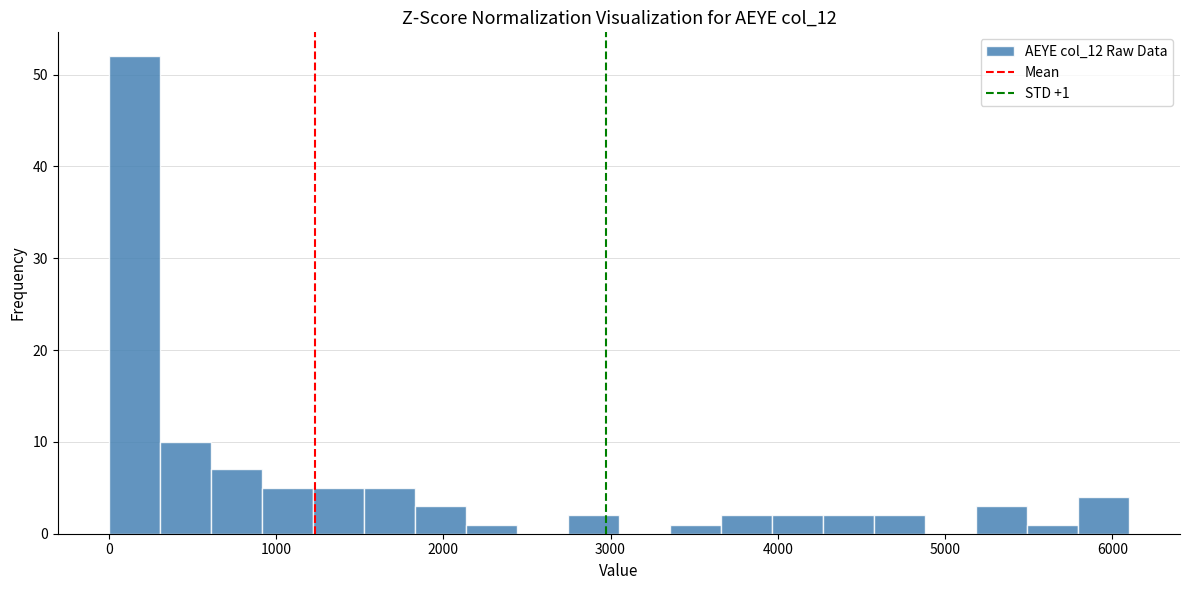

Read against the x-axis, roughly where is the centre of the tallest bar?

200